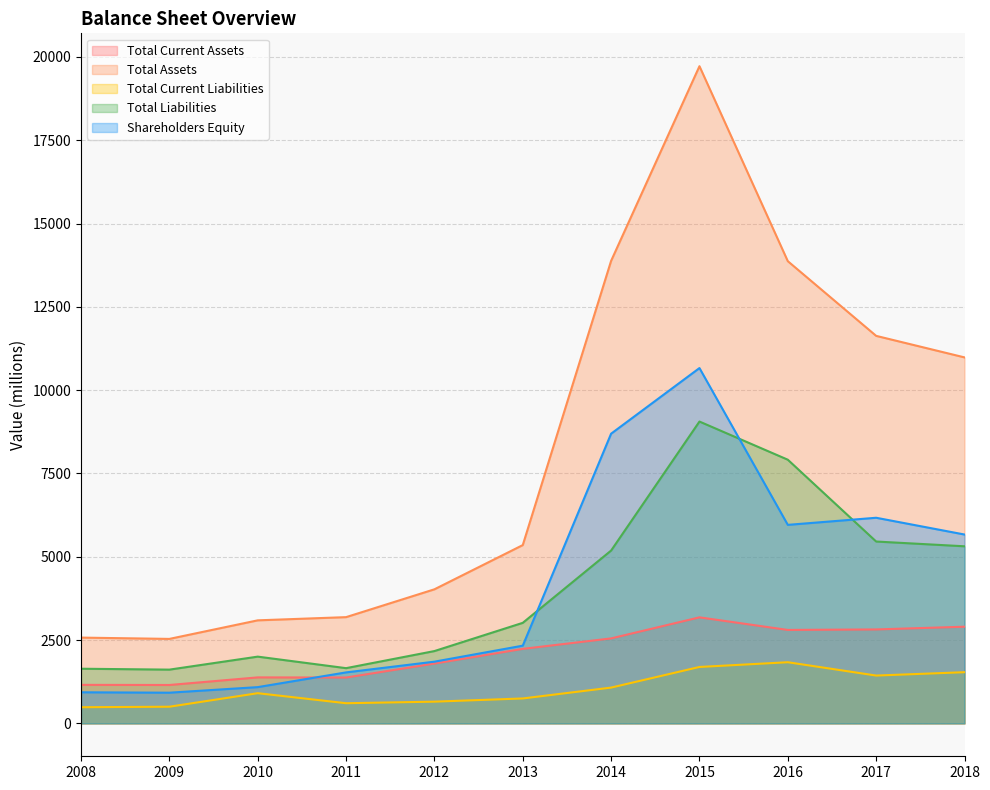

What is the total value across all series at 2016?

32382